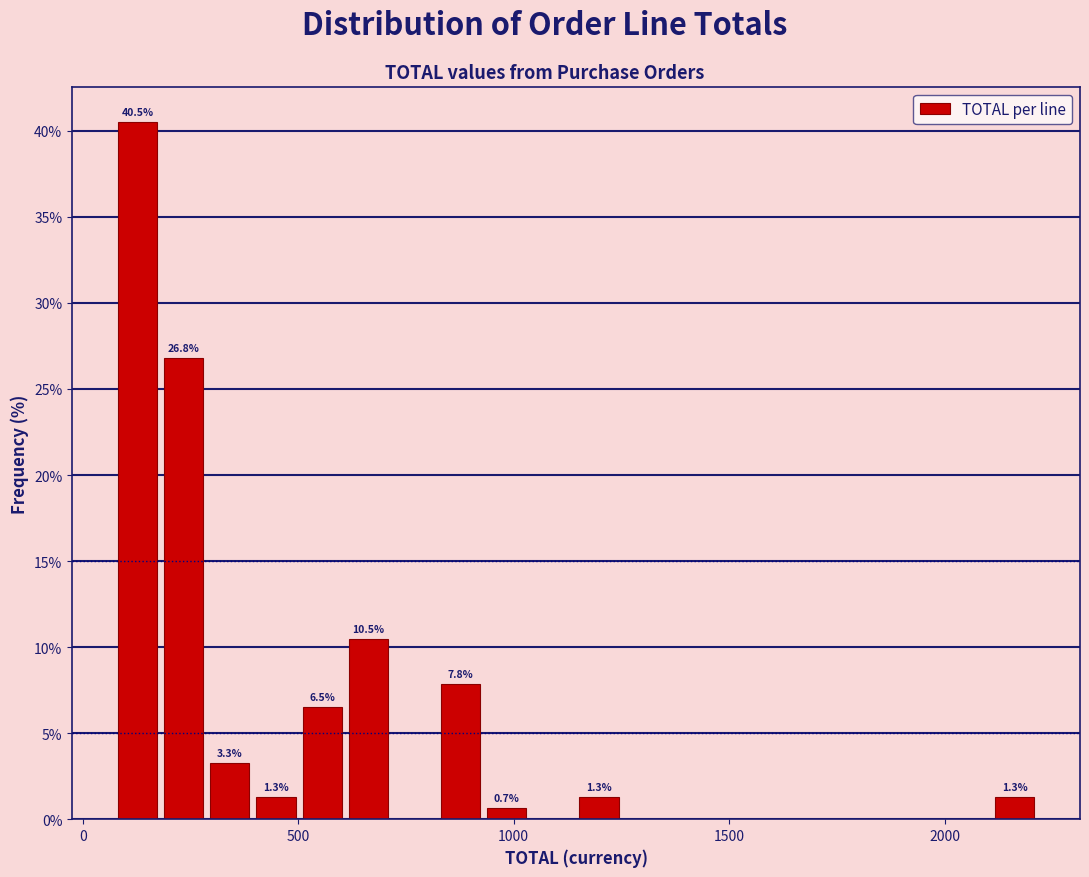

Around what value on the x-axis is the tallest bar? Give the approximate position of its centre, as read against the axis.

150